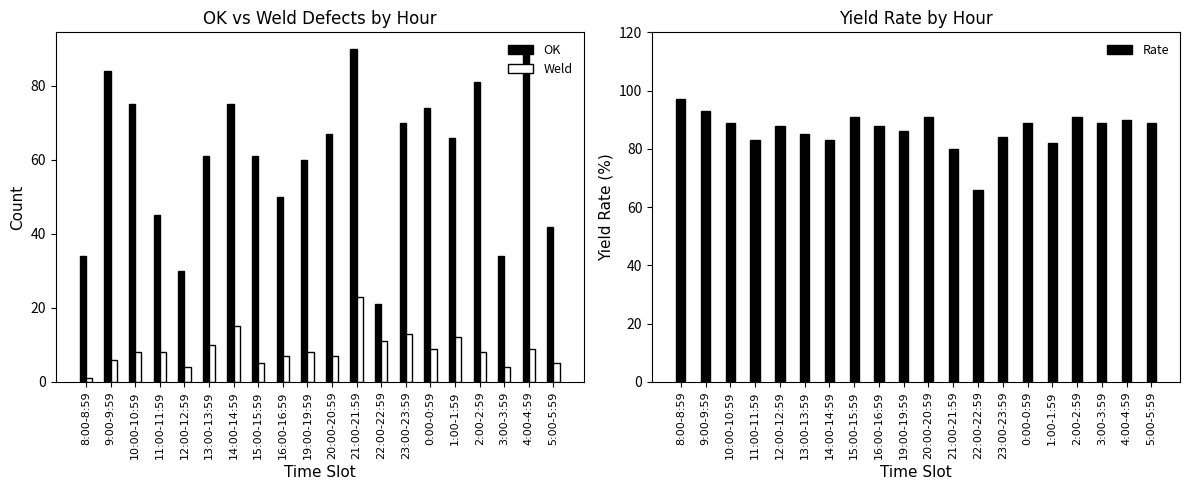

Which has a higher value, 15:00-15:59 or 16:00-16:59?

15:00-15:59